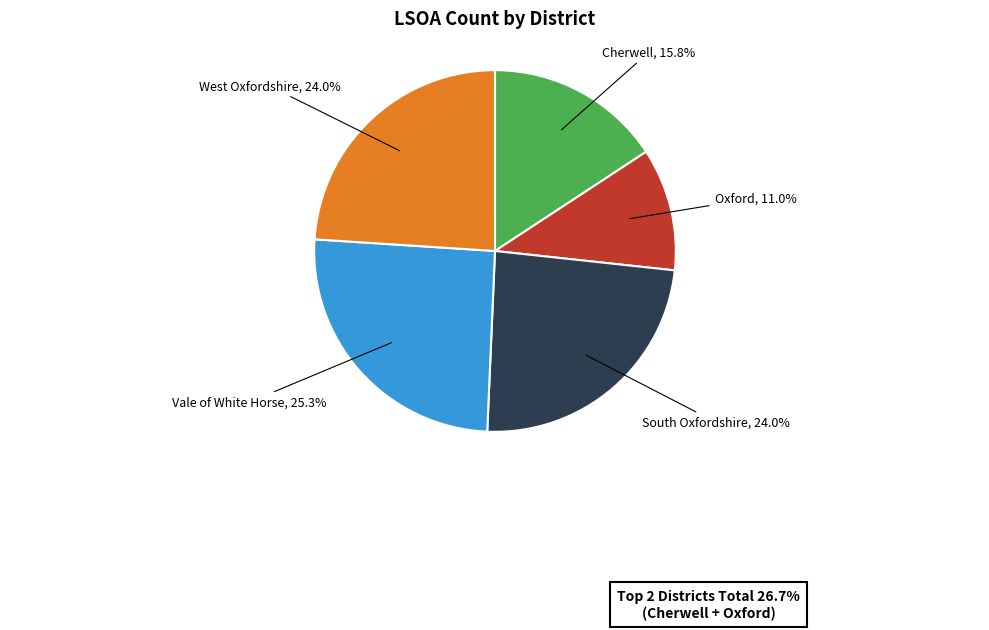

To the nearest percent, what portion does Cherwell represent?

16%